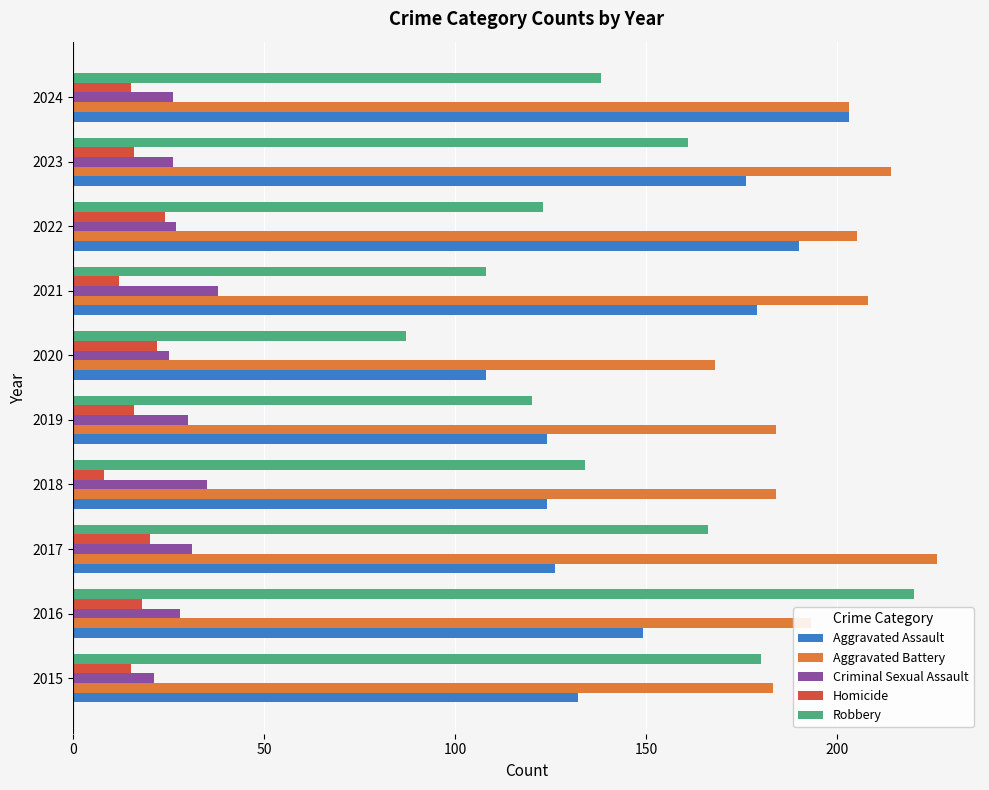

What is the greatest value displayed?

226